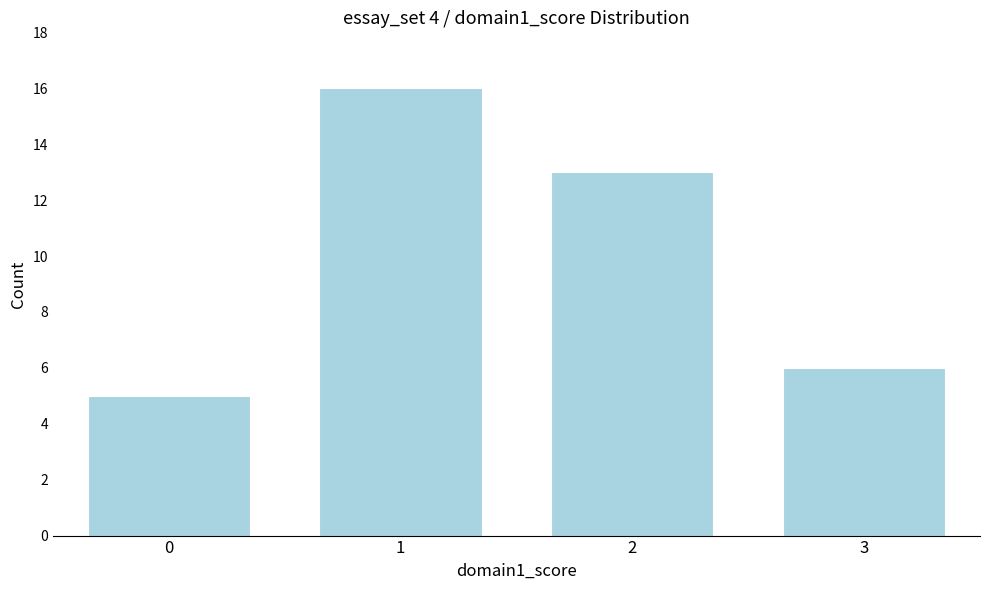

Reading left to right, transcribe all the data shown in this chart.

5	16	13	6